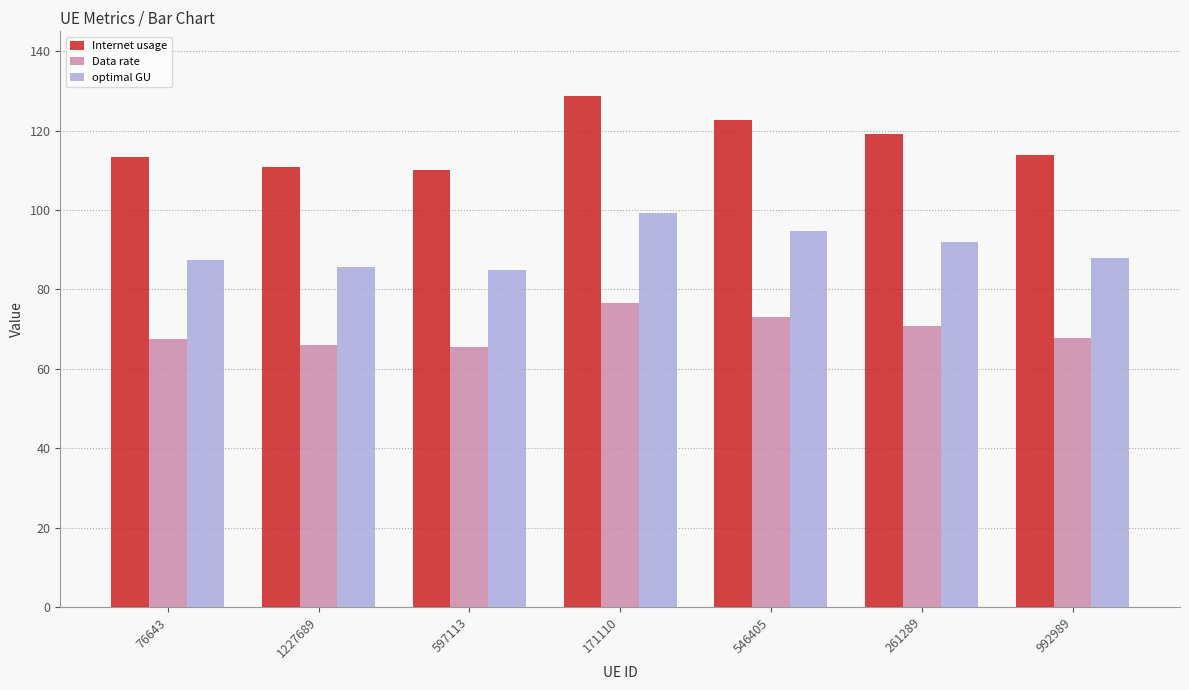

At which label does Internet usage reach its peak?

171110